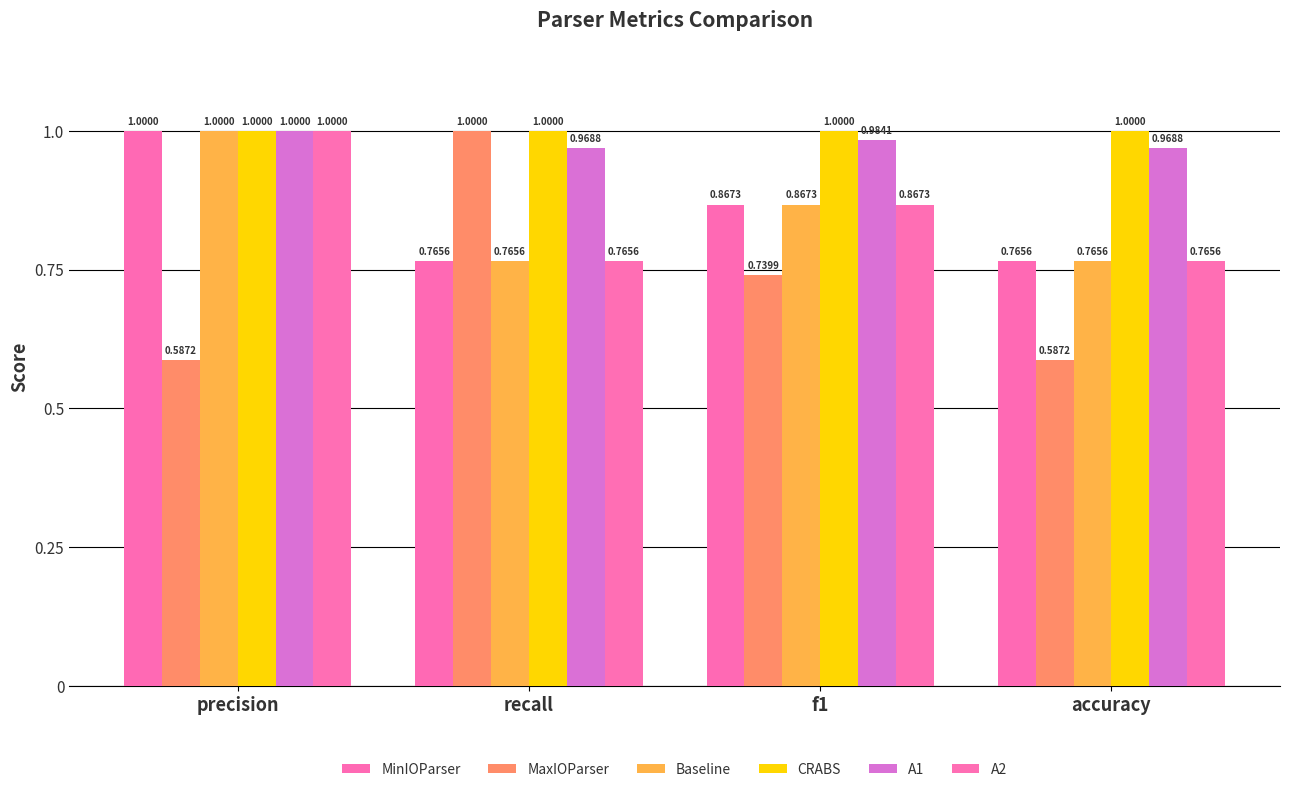

What is the total value across all series at recall?

5.3